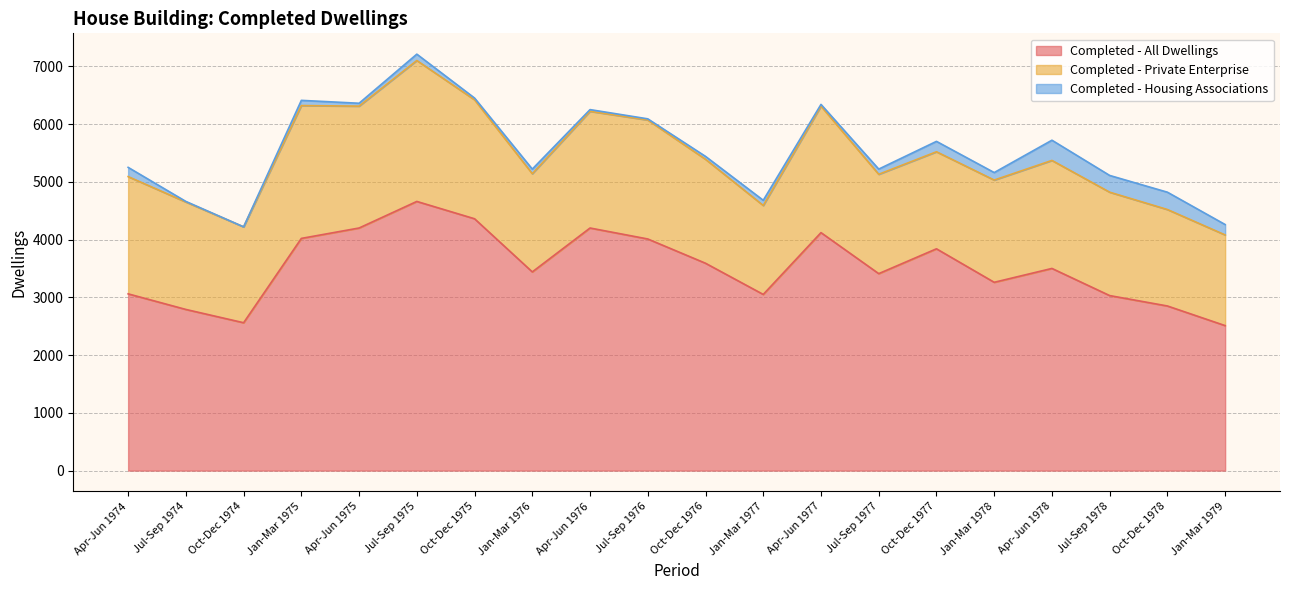

True or false: Completed - Private Enterprise and Completed - Housing Associations cross at least once.

False